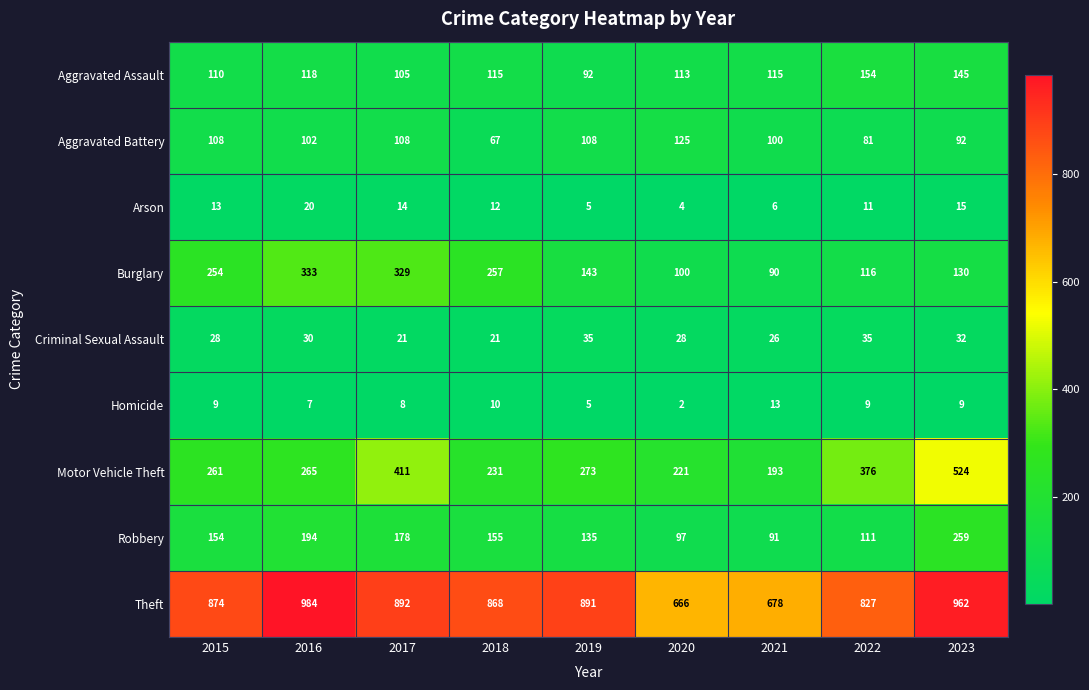

Where does the Aggravated Assault series first go above 115?

2016